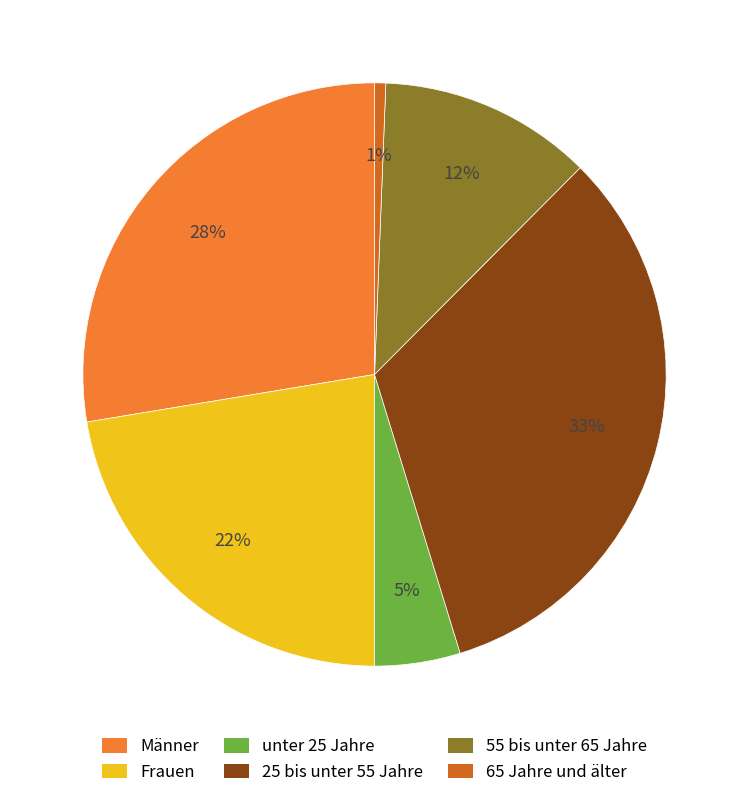

True or false: Männer accounts for 28% of the total.

True